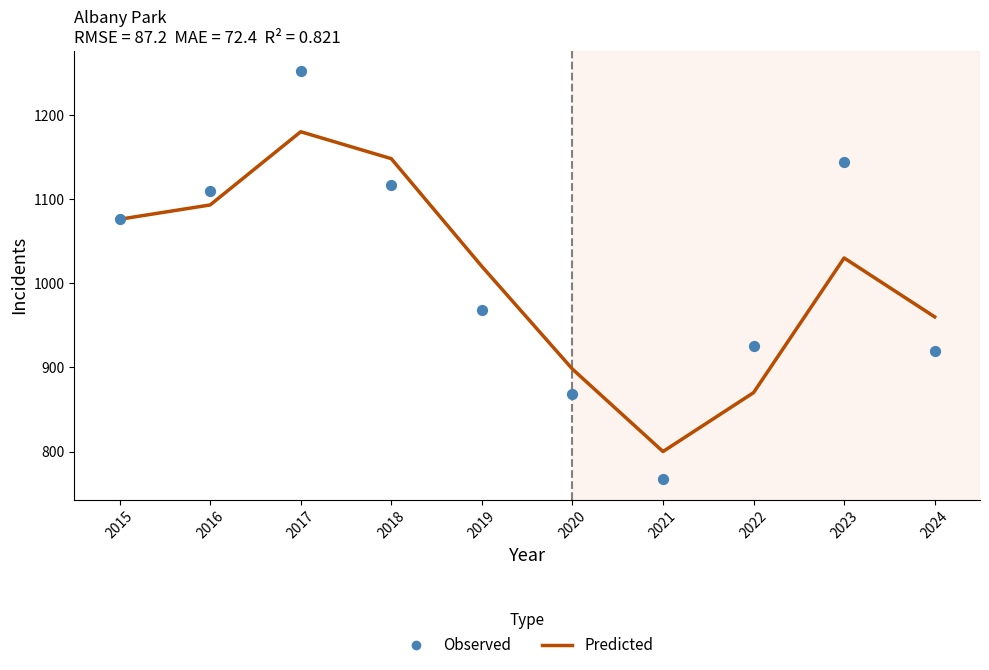

At which category is the sum across all series the highest?

2017